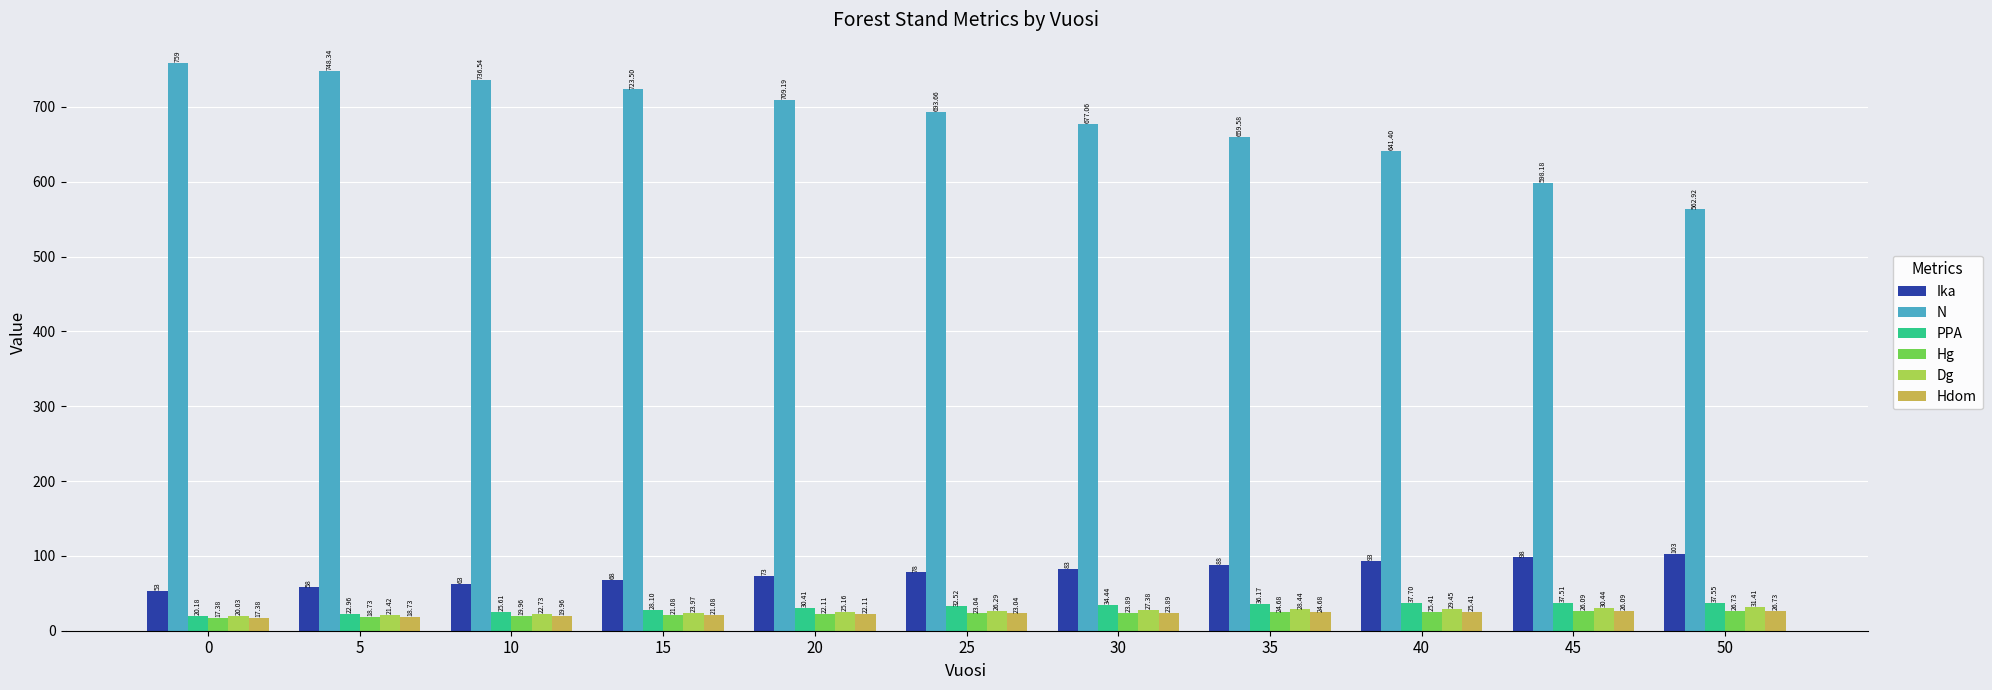

What is the minimum value for Hg?

17.4